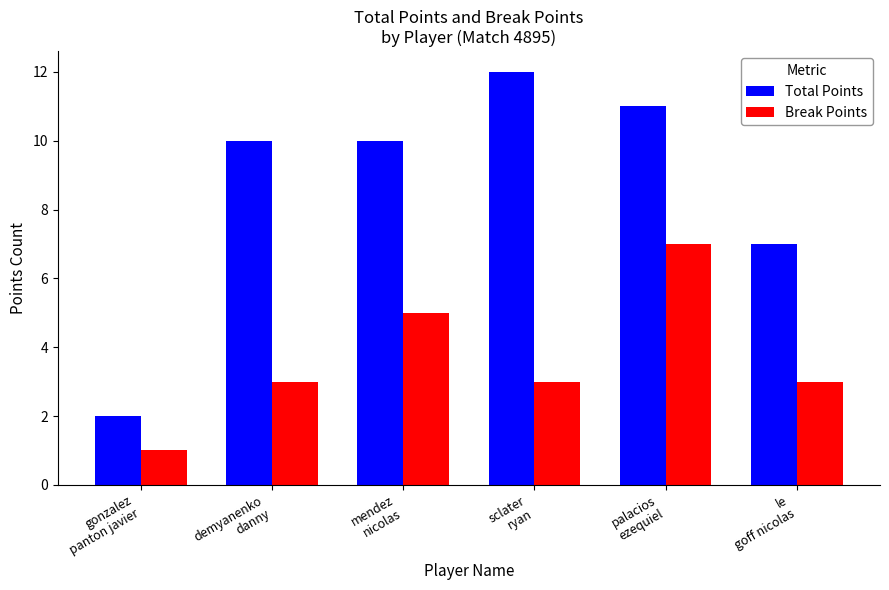

What value does the Total Points series have at mendez
nicolas, to the nearest 10?

10